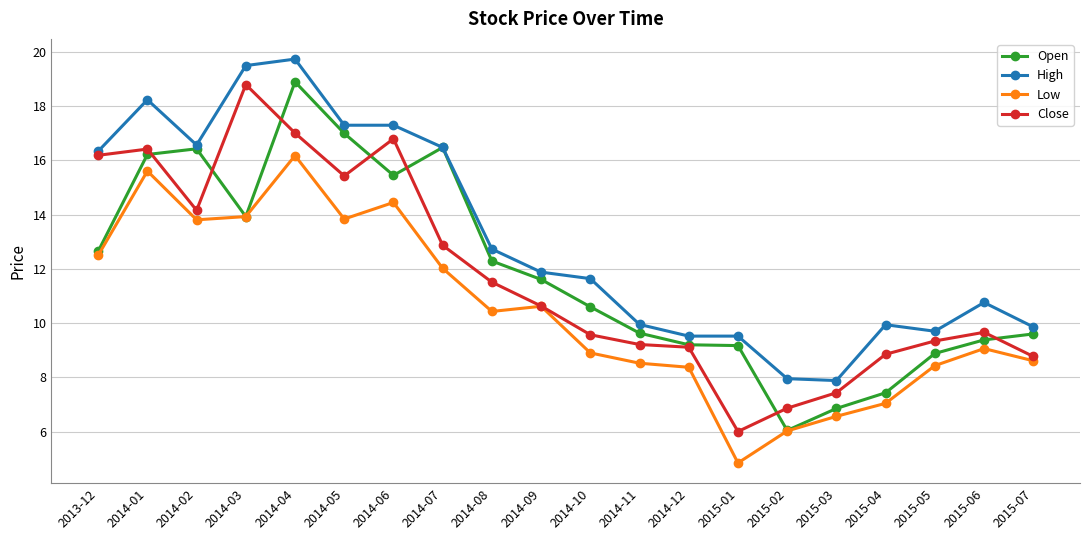

Count the number of categories in the chart.

20